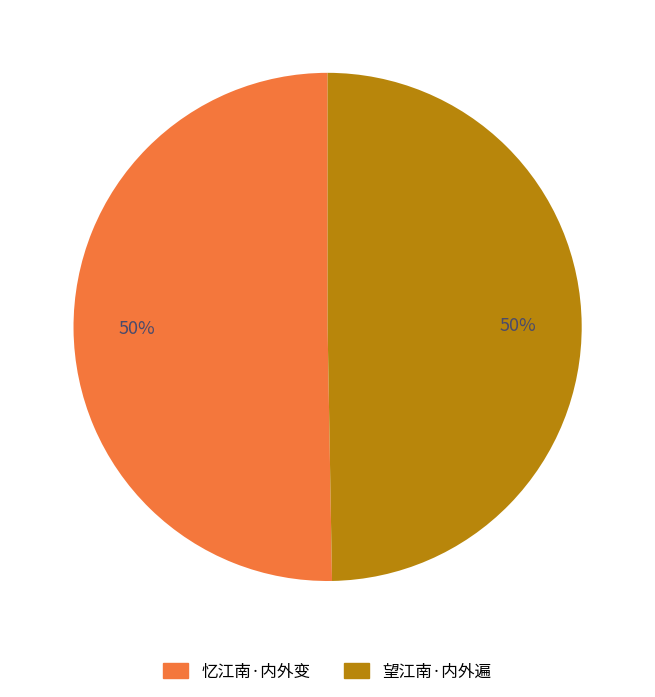

To the nearest percent, what is the average slice percentage?

50%